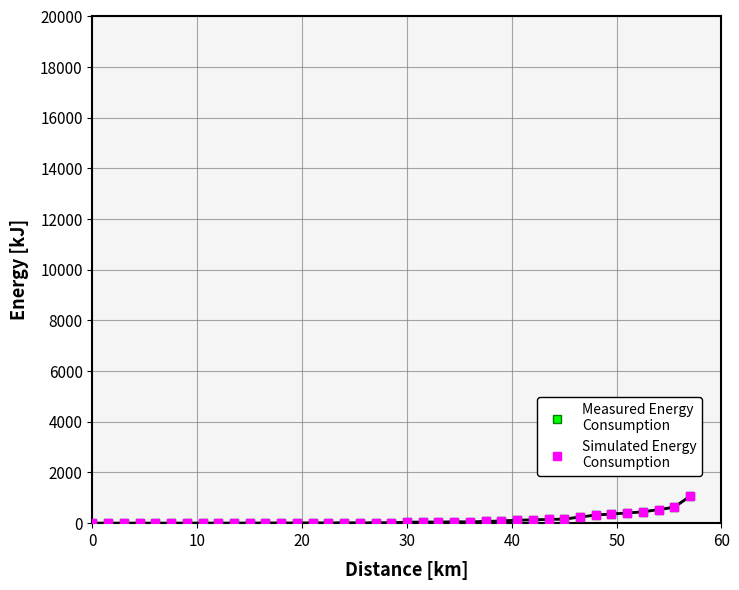

What is the greatest value displayed?

1069.4